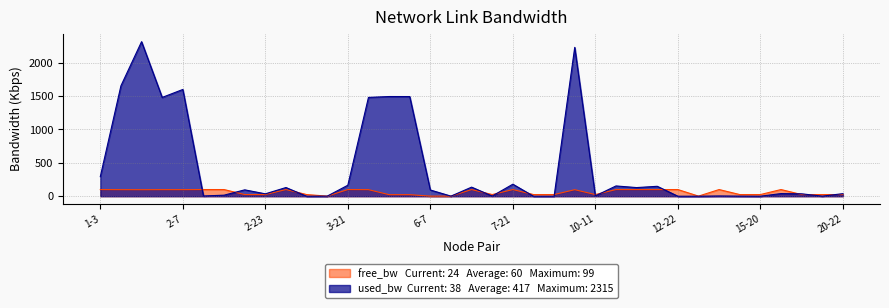

What is the minimum value shown in the chart?

0.1